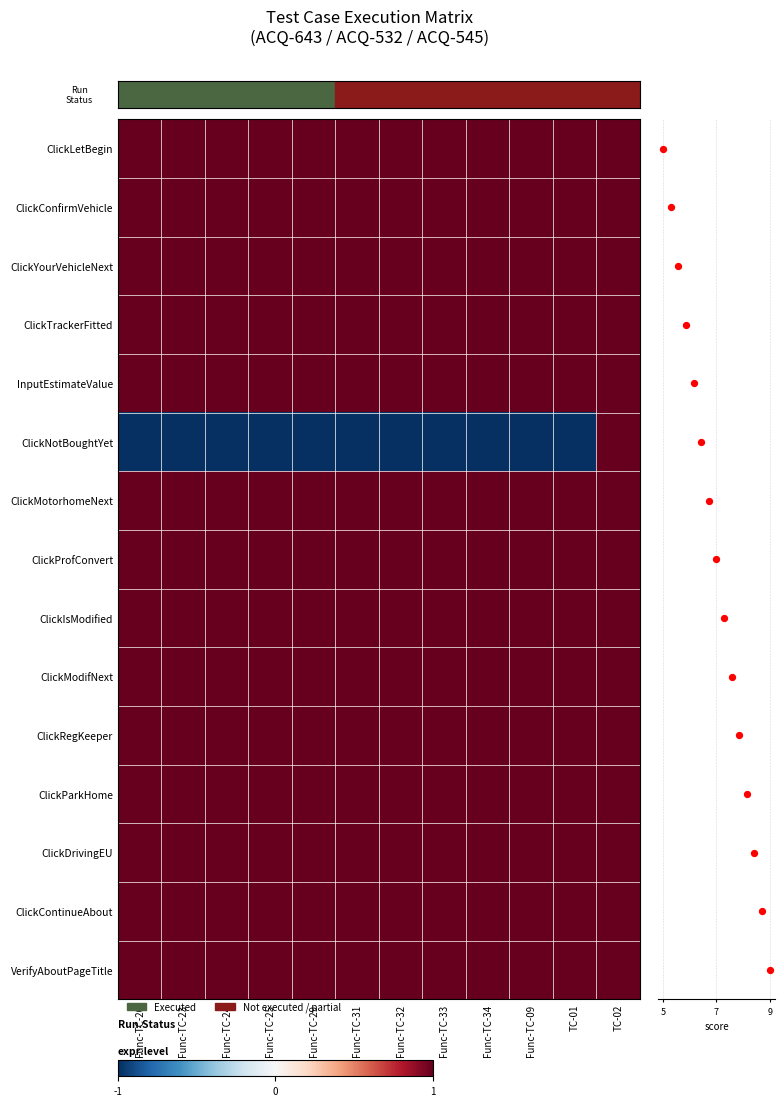

Which series has the widest spread of values?

ClickNotBoughtYet